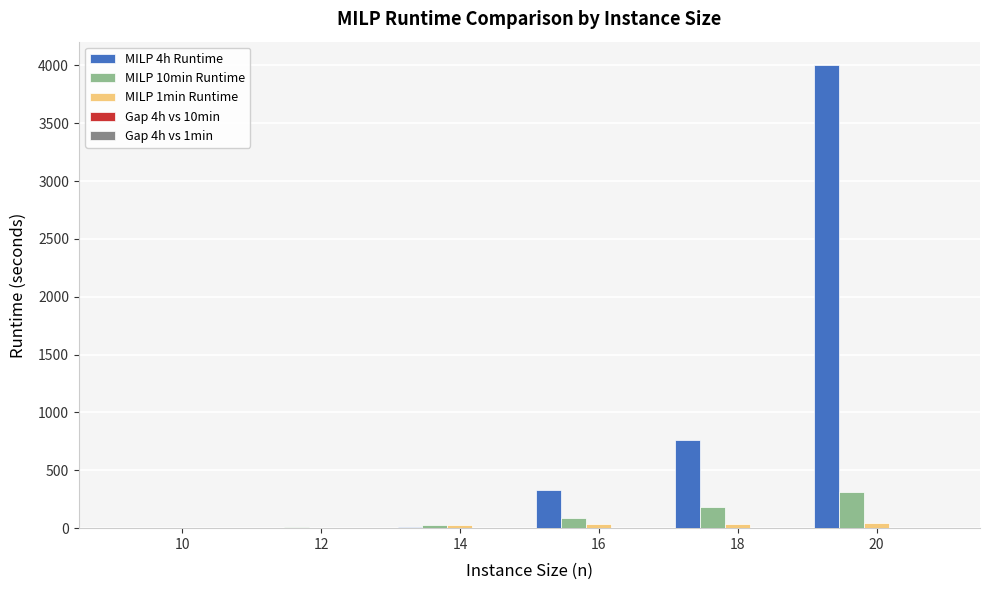

What is the maximum value shown in the chart?

4004.2